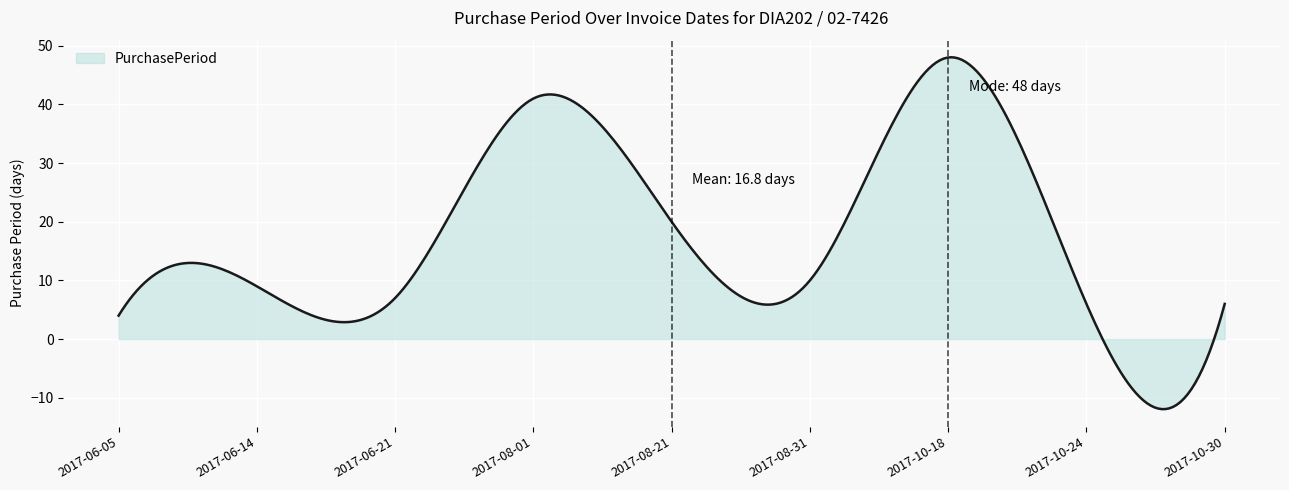

What is the maximum value shown in the chart?

48.0